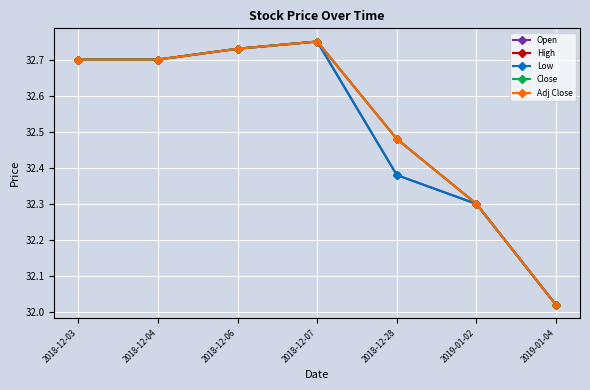

Is this an area chart (filled region under the line)?

No